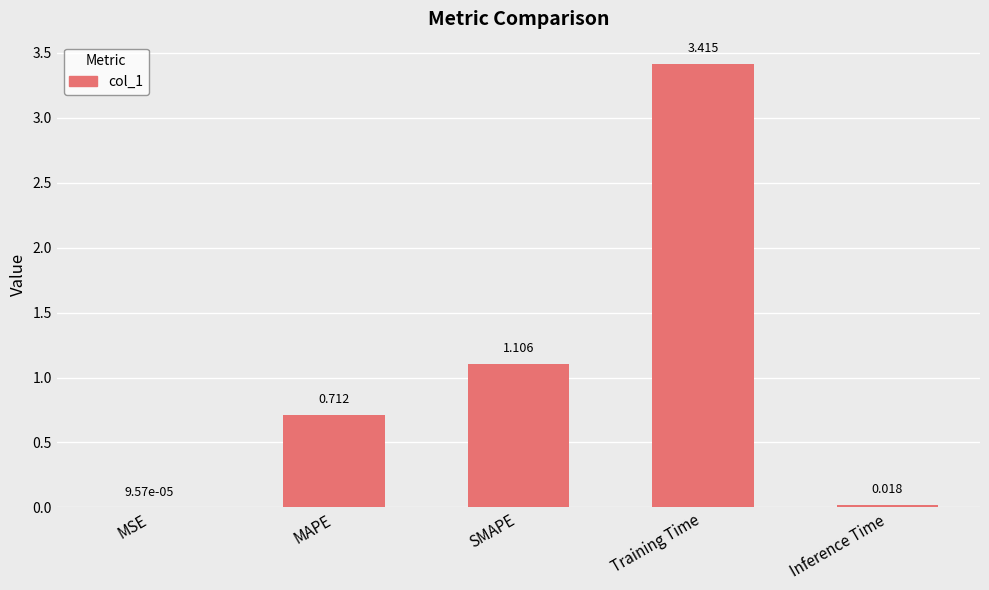

Which label corresponds to the largest value in the chart?

Training Time